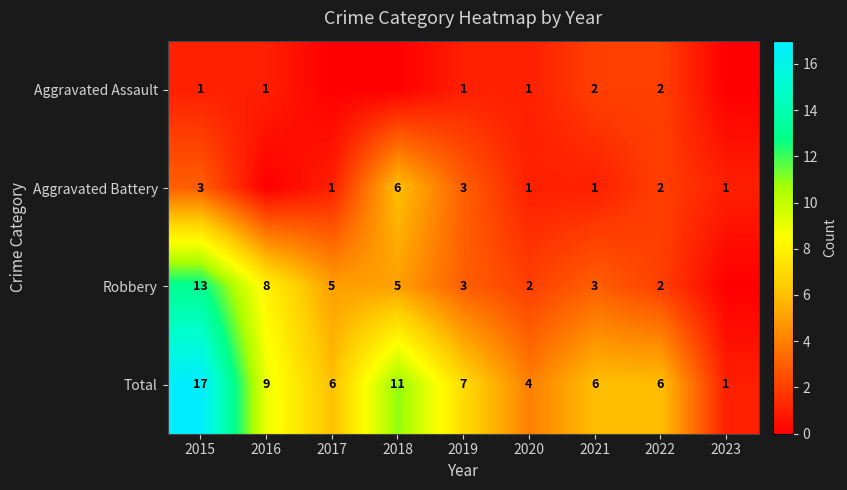

At which category is the sum across all series the highest?

2015